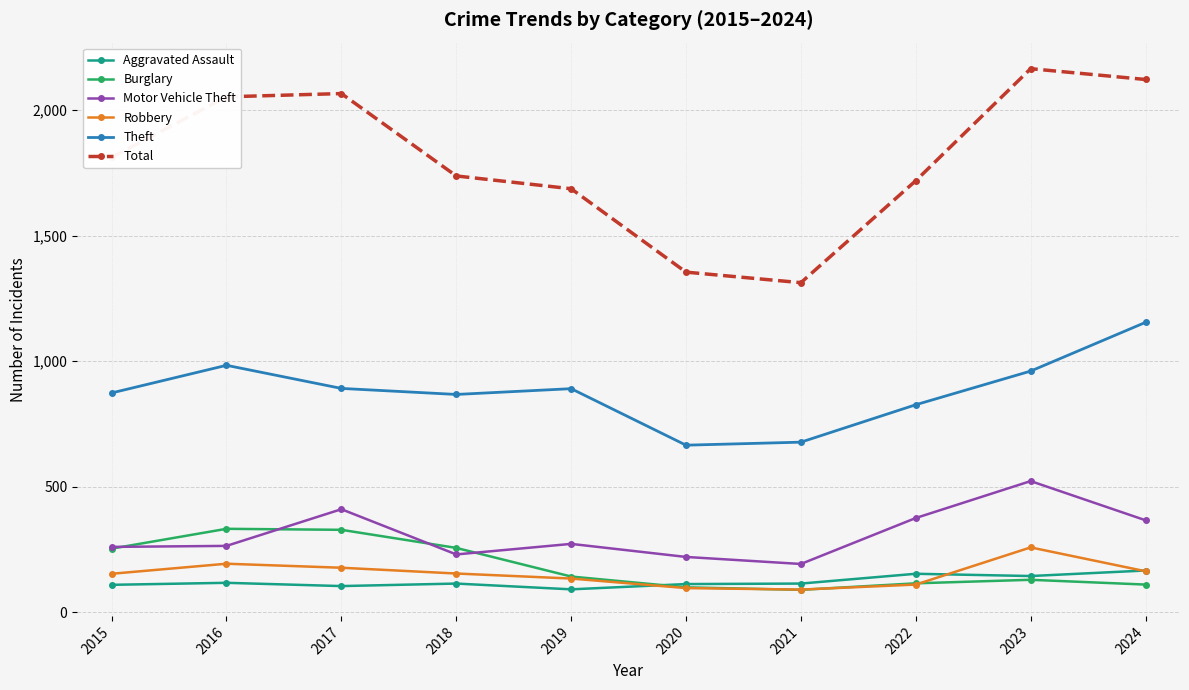

At which label is Total closest to 1739?

2018